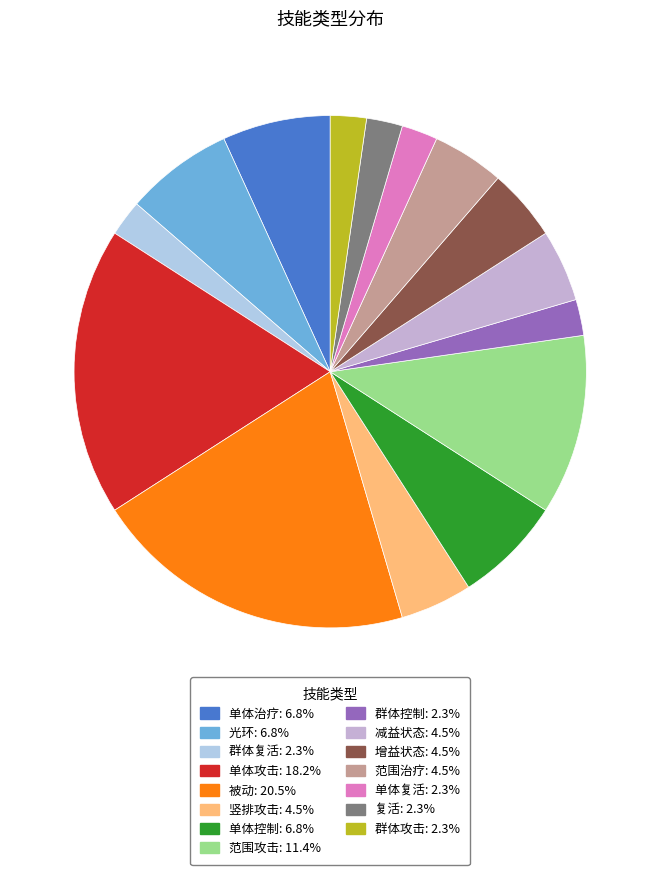

What percentage is the 范围治疗 slice, to the nearest percent?

5%